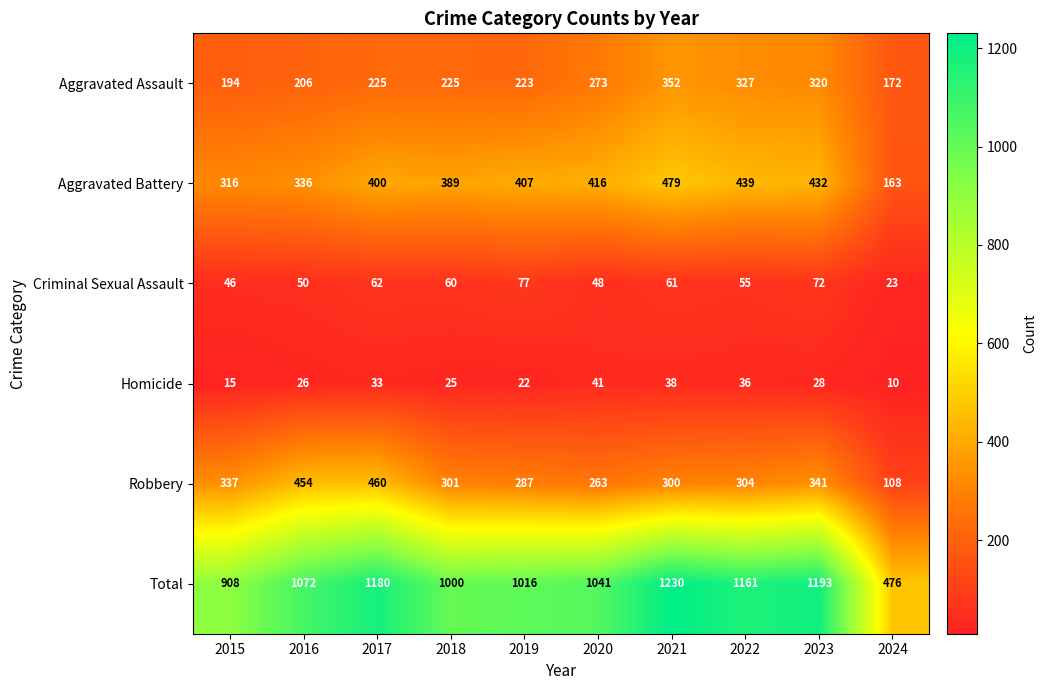

What is the difference between the Aggravated Battery values at 2021 and 2015?

163